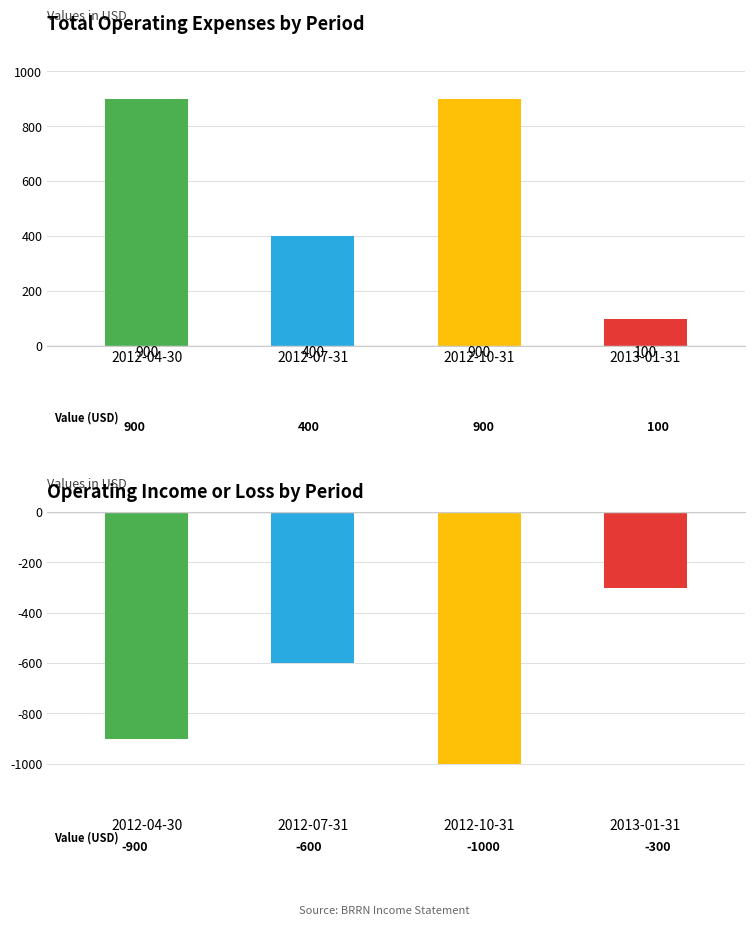

What are all the series names shown in the legend?

2012-04-30, 2012-07-31, 2012-10-31, 2013-01-31